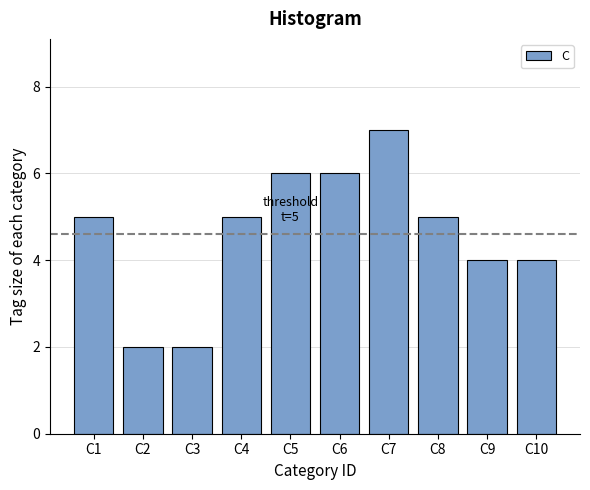

Reading left to right, what are all the values shown in this chart?

C1=5	C2=2	C3=2	C4=5	C5=6	C6=6	C7=7	C8=5	C9=4	C10=4